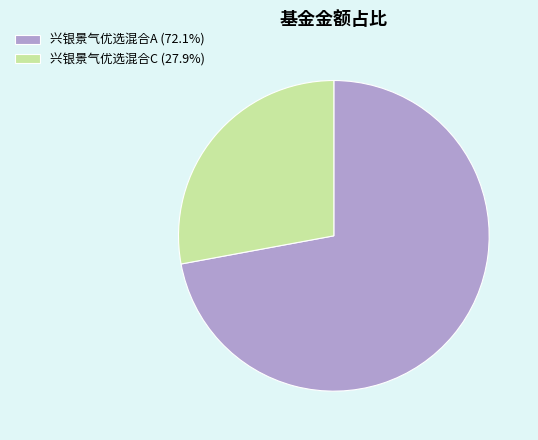

Combined, do 兴银景气优选混合C (27.9%) and 兴银景气优选混合A (72.1%) account for over 50%?

Yes